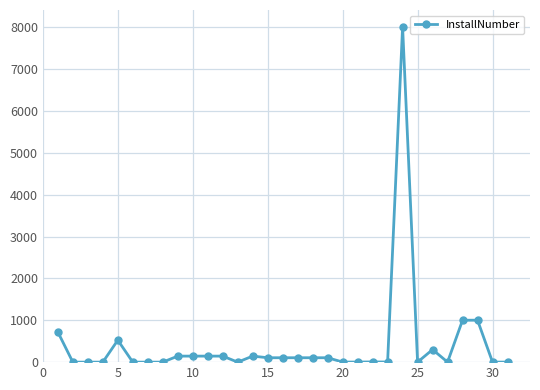

How many distinct data groups are displayed?

1